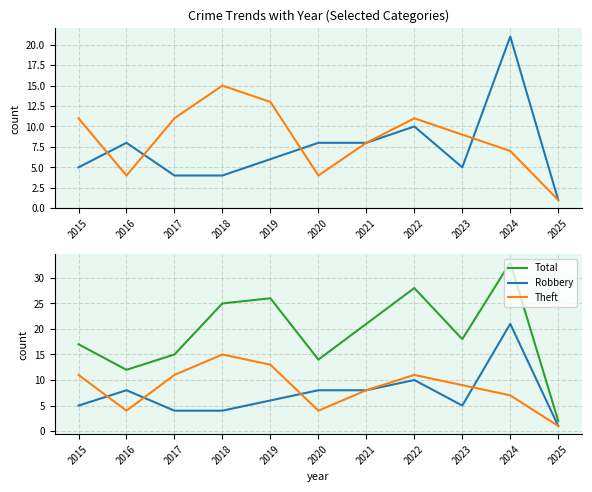

What is the value of the Total point at the 7th from the left?

21